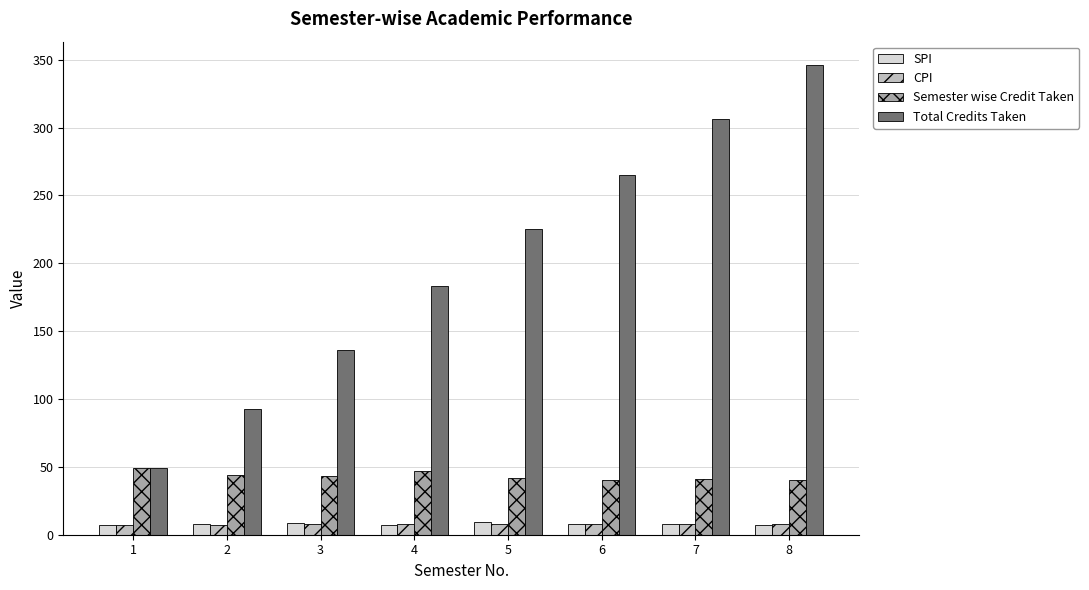

Read the Total Credits Taken value at 6.

265.0